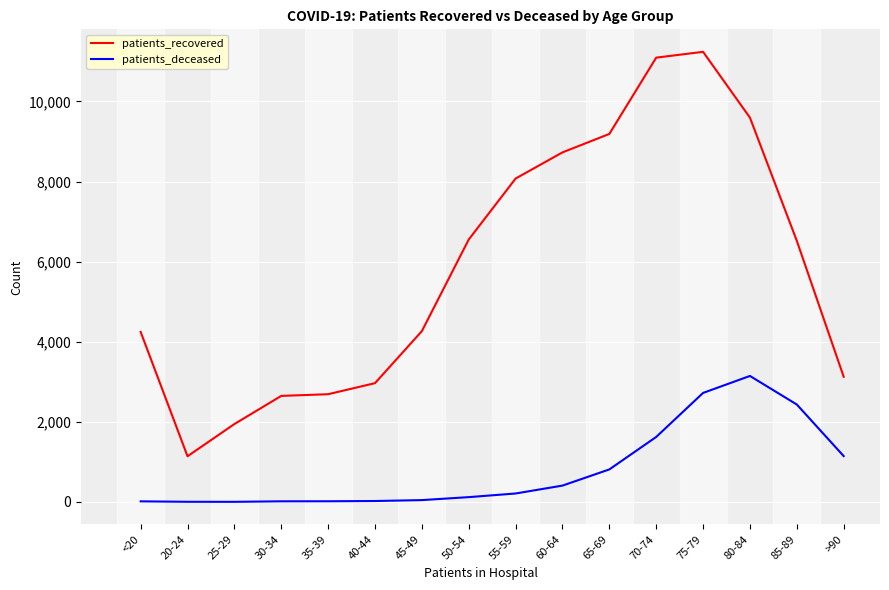

Which series changed the most between <20 and 85-89?

patients_deceased